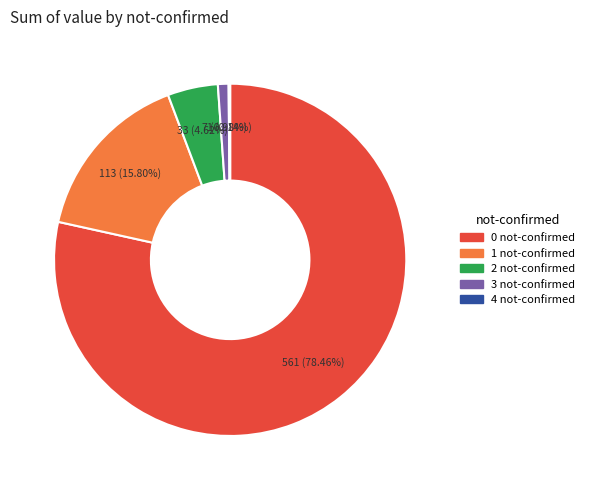

Which category has the biggest portion of the pie?

0 not-confirmed